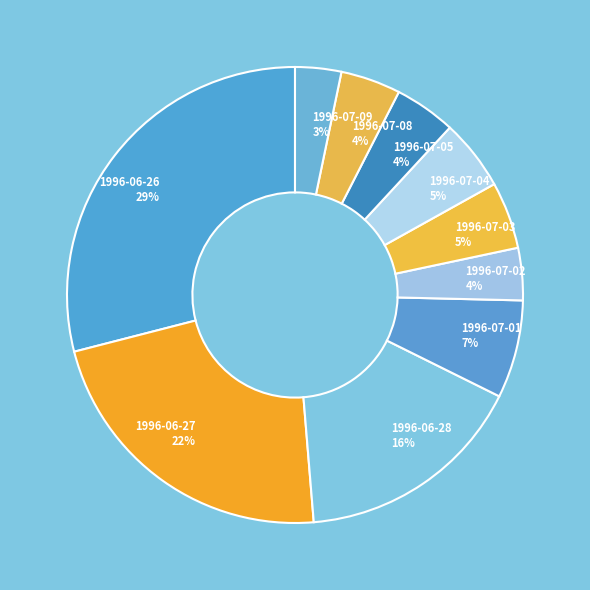

How many segments does this pie chart have?

10